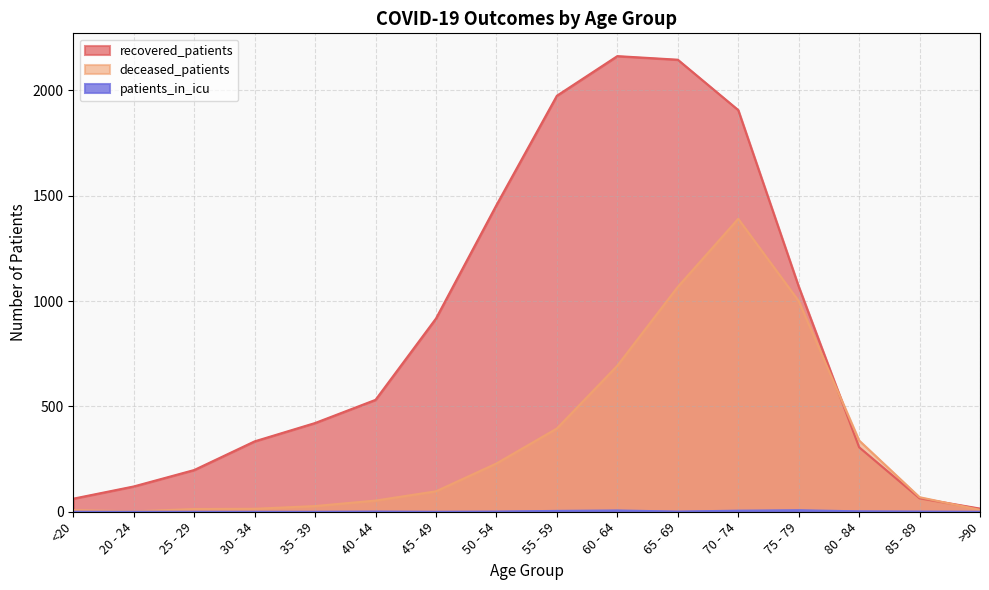

What is the value of the patients_in_icu point at the 15th from the left?

1